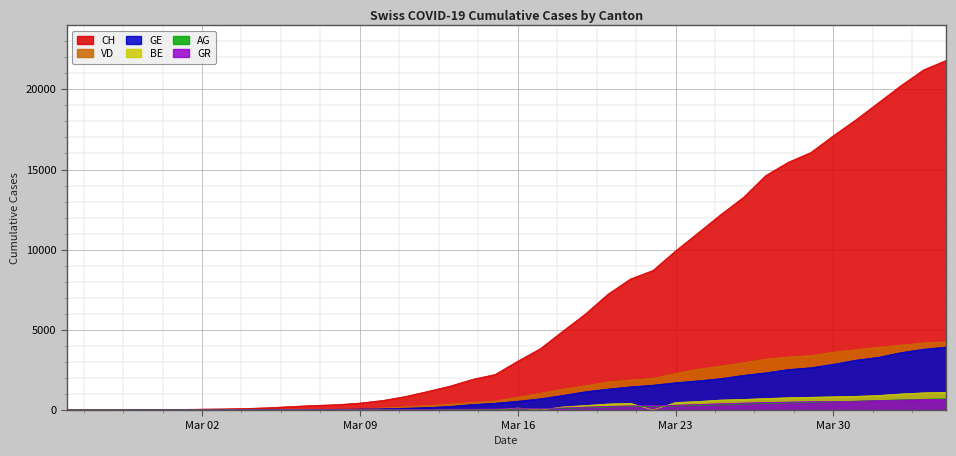

Which series has the largest range (max minus min)?

CH